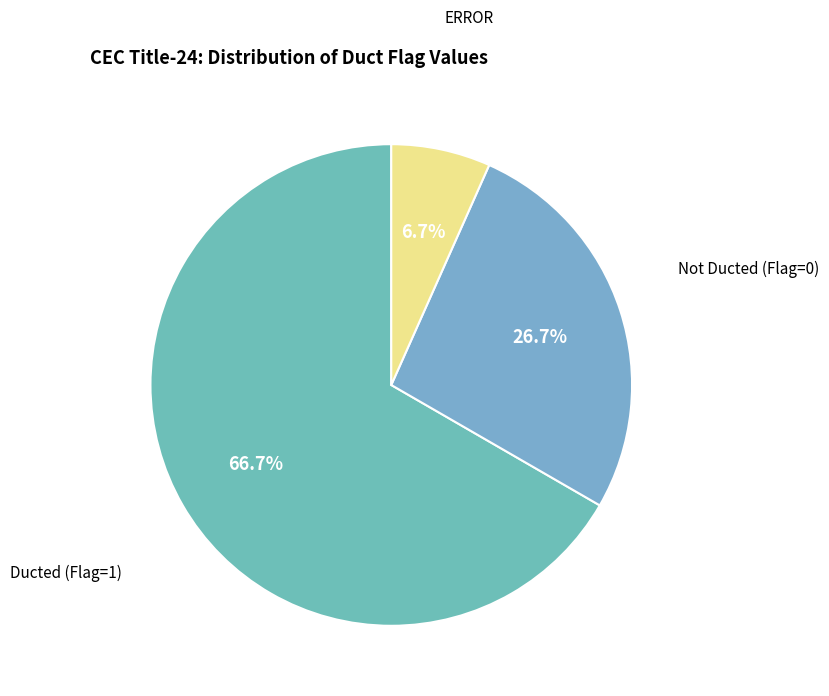

Count the number of slices in the pie.

3